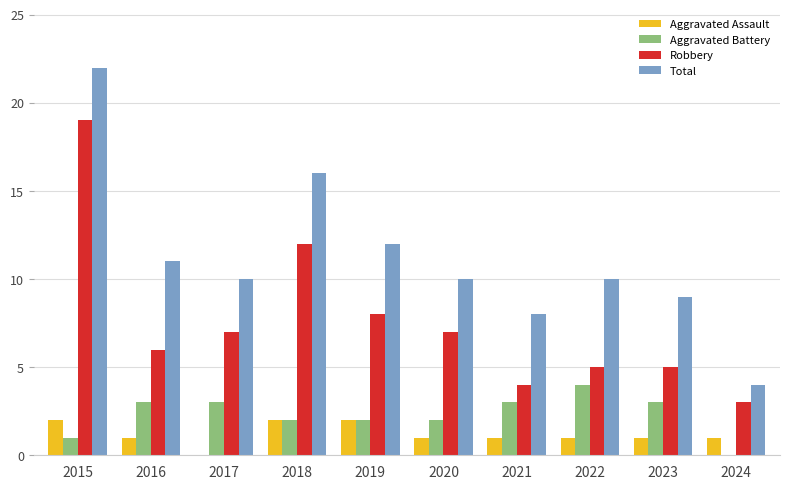

How many data points does each series have?

10